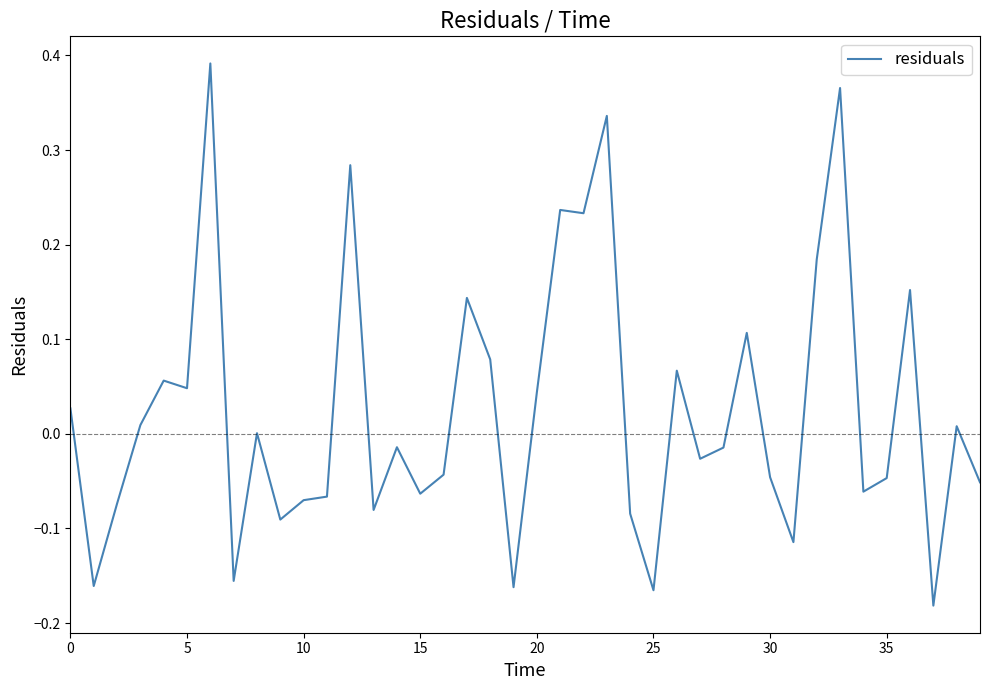

Does the chart display data point markers on the line(s)?

No